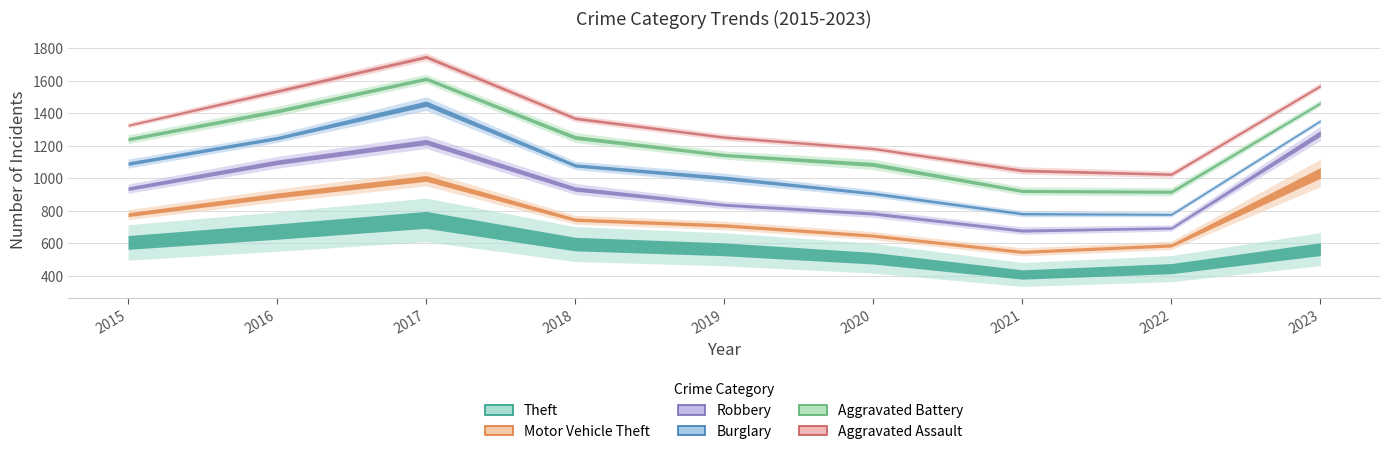

Does the chart display data point markers on the line(s)?

No